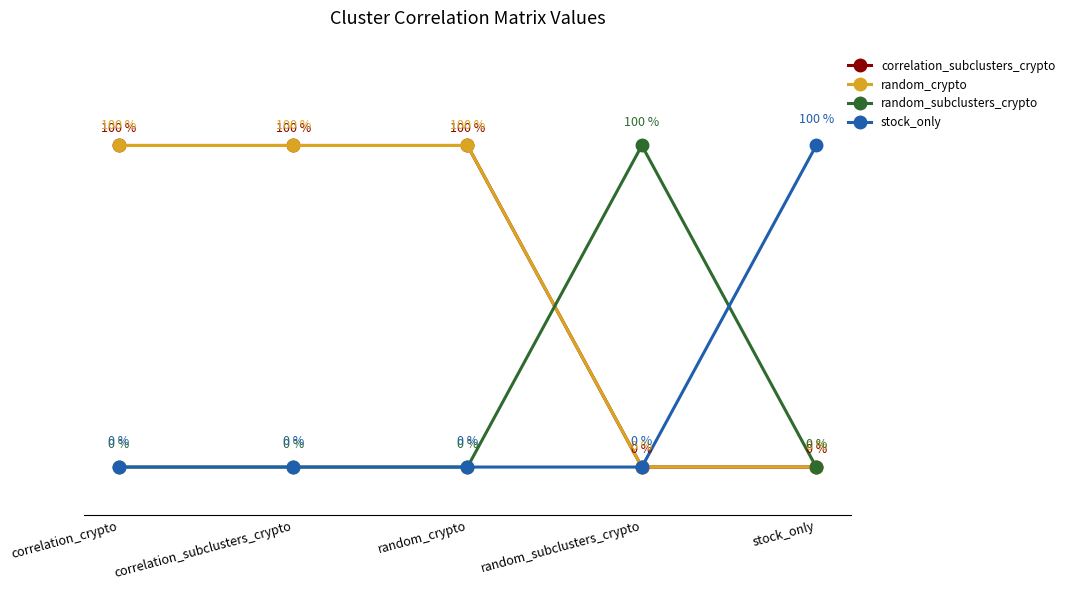

How many intersections are there between stock_only and random_subclusters_crypto?

1